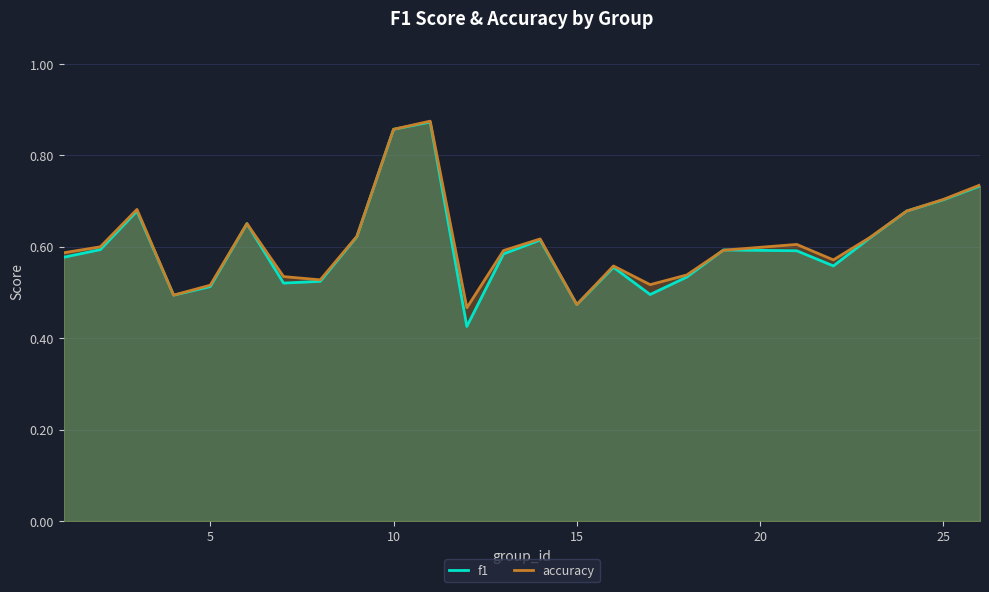

Which series has the largest range (max minus min)?

f1